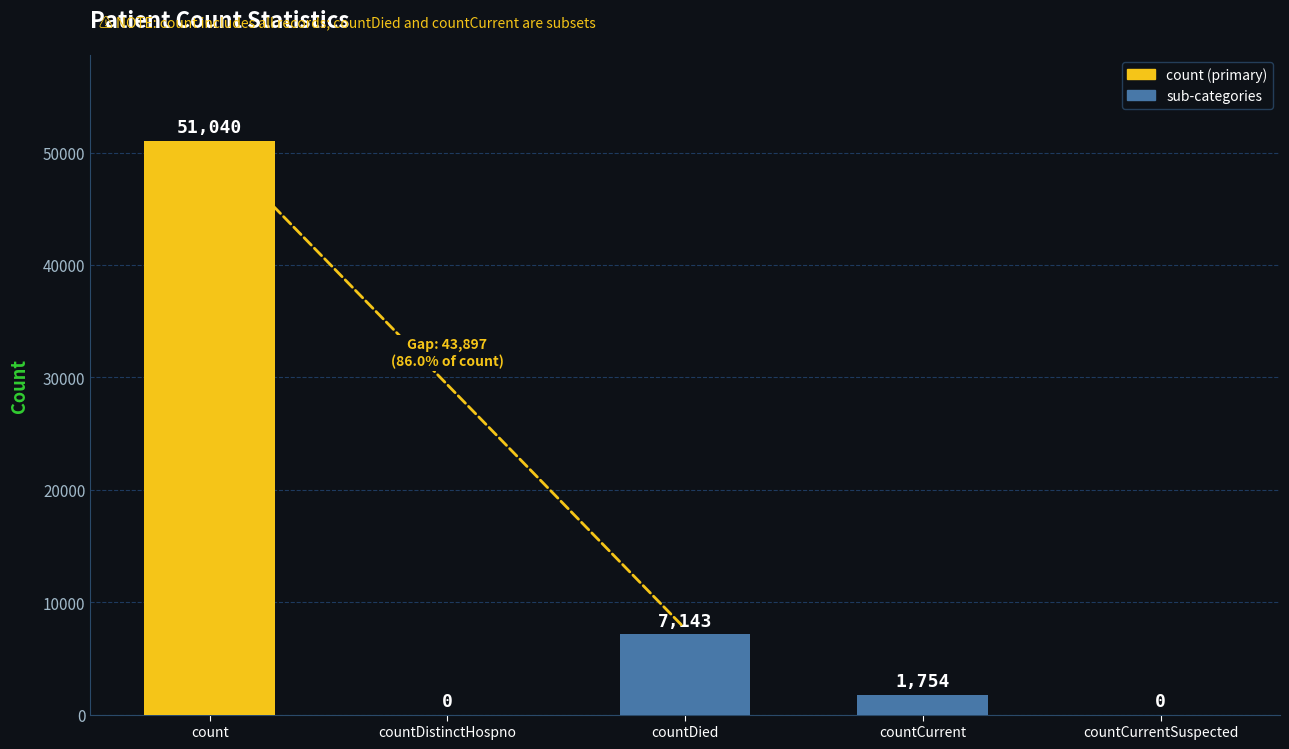

What is the approximate value at countDied, to the nearest 50?

7150